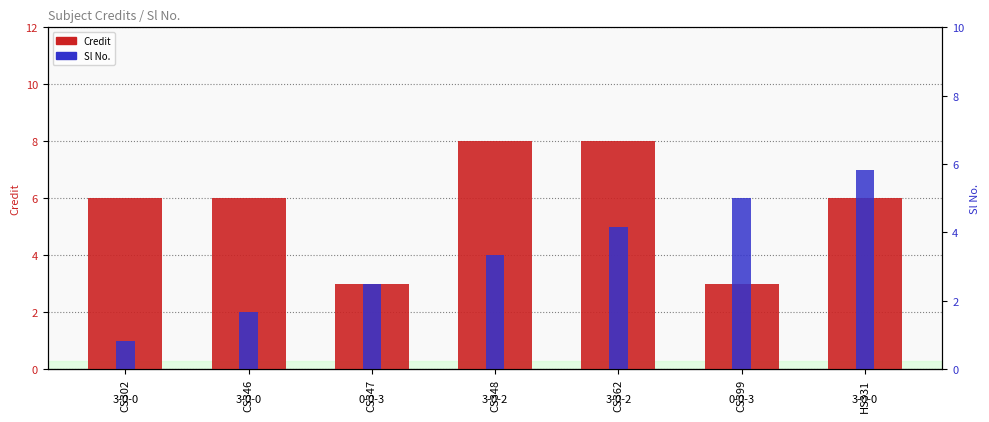

What is the maximum value shown in the chart?

8